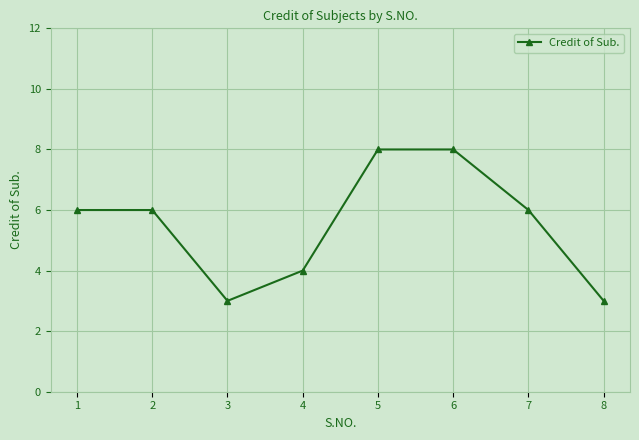

How many lines are shown in the chart?

1